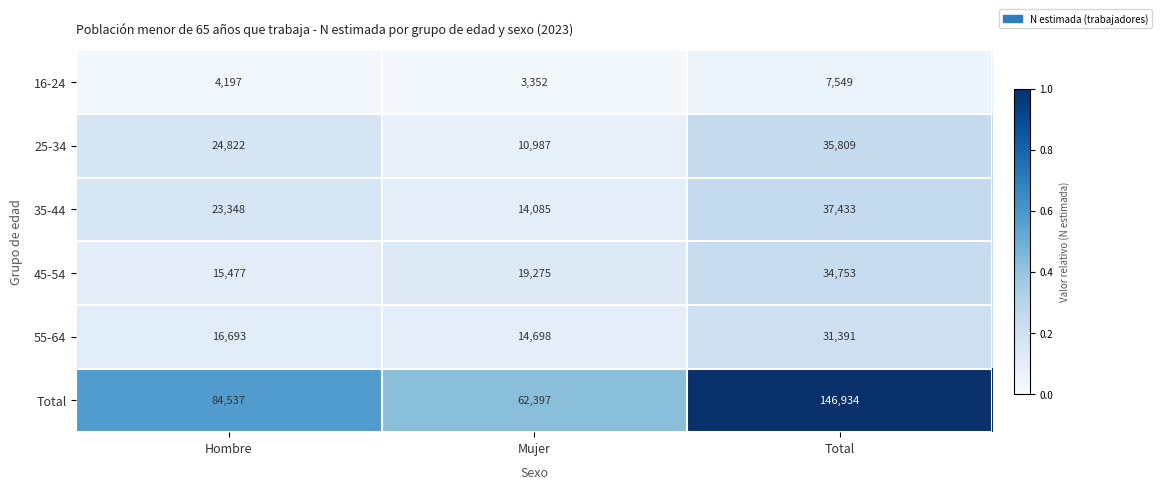

At which category is the sum across all series the highest?

Total